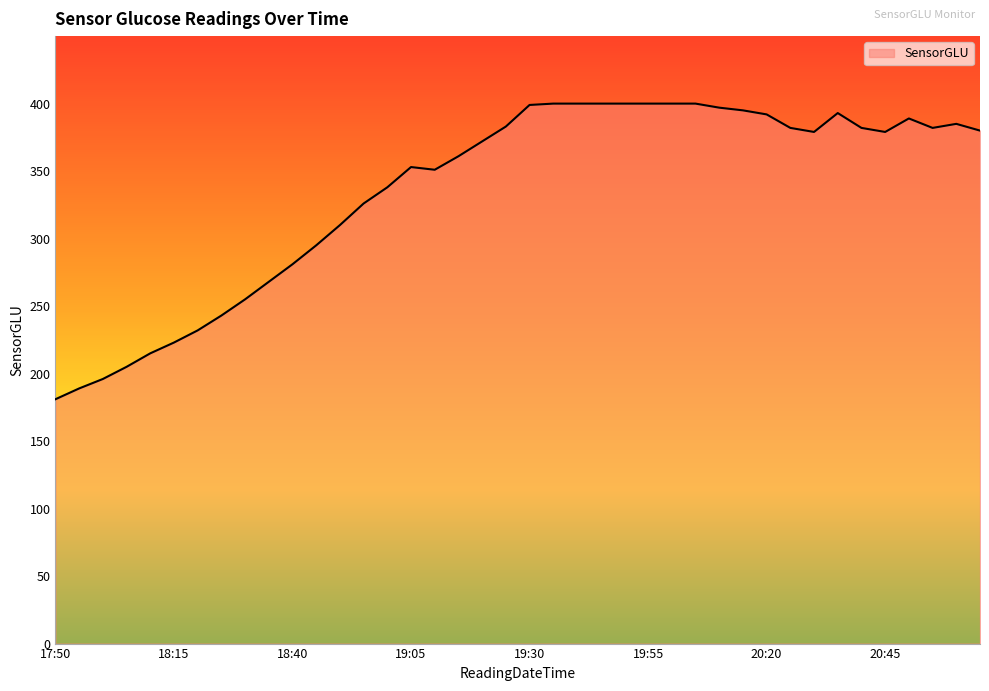

What is the greatest value displayed?

400